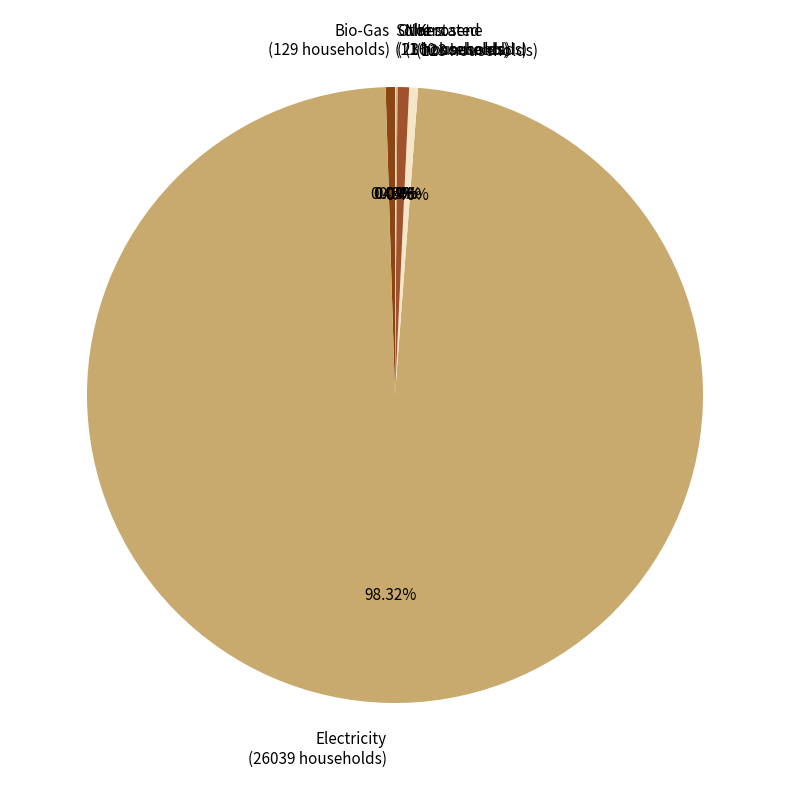

True or false: Electricity accounts for 98% of the total.

True